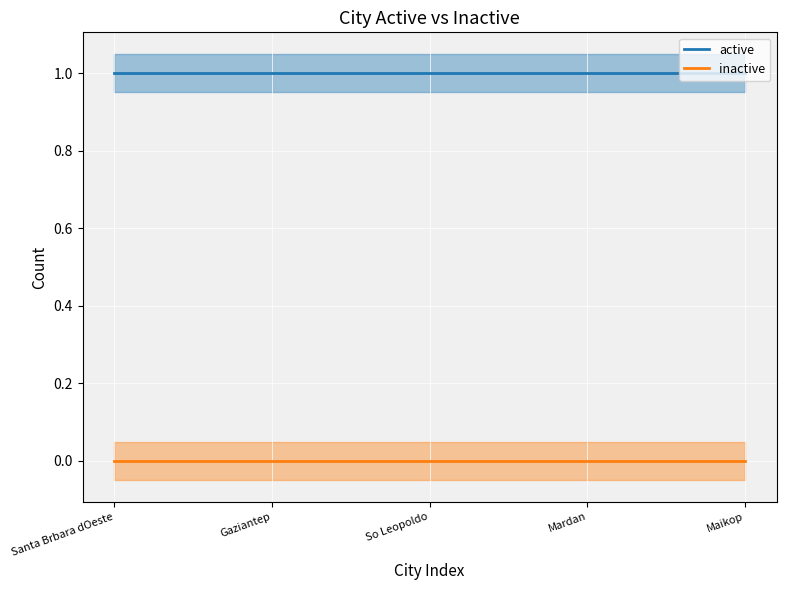

True or false: active and inactive cross at least once.

False